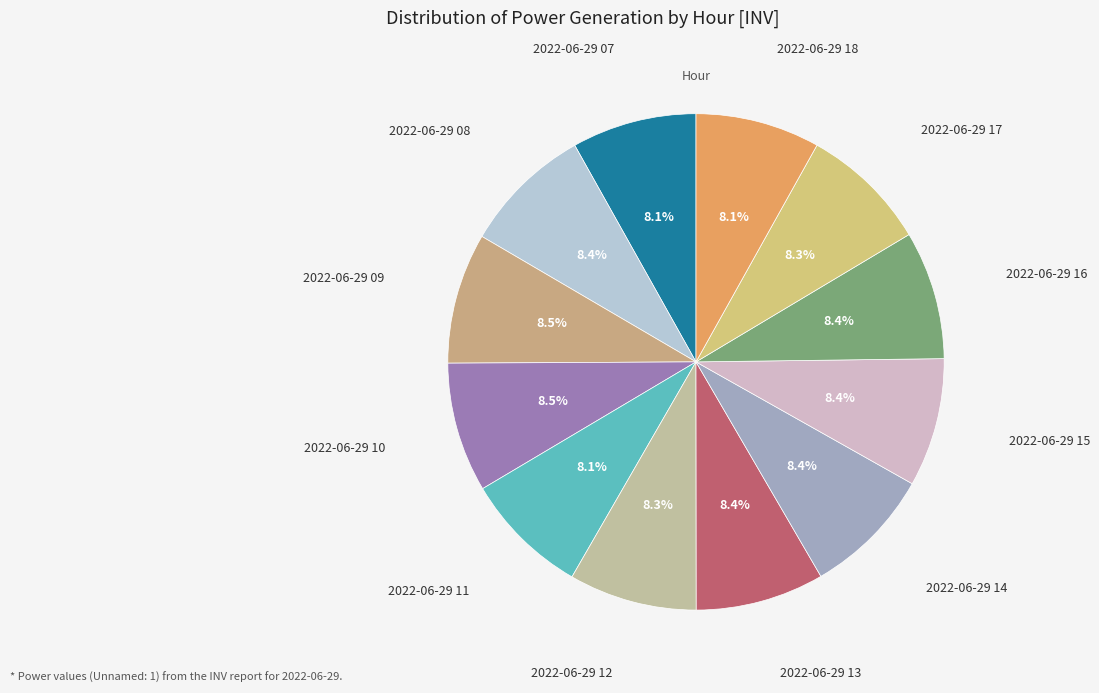

To the nearest percent, what is the average slice percentage?

8%